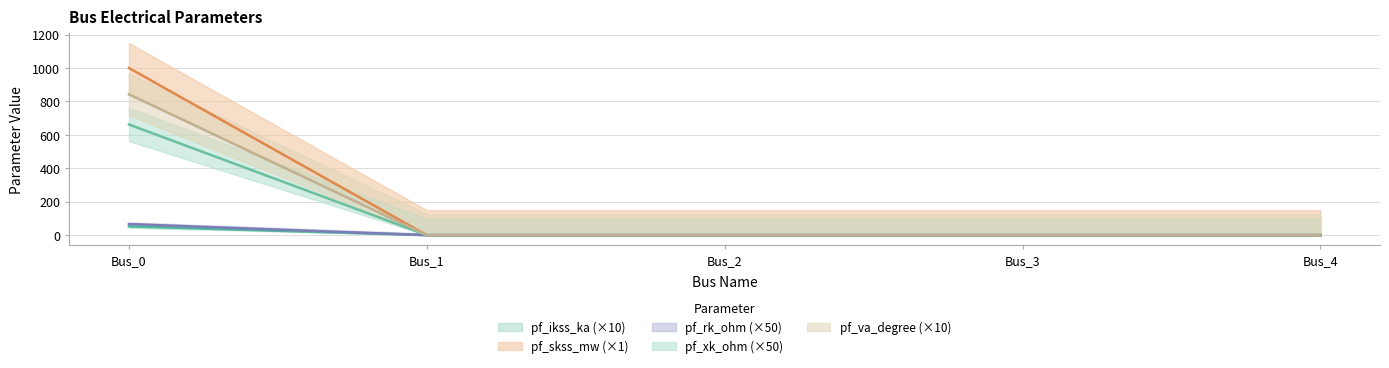

What is the difference between the maximum and minimum values in the pf_skss_mw series?

52.5